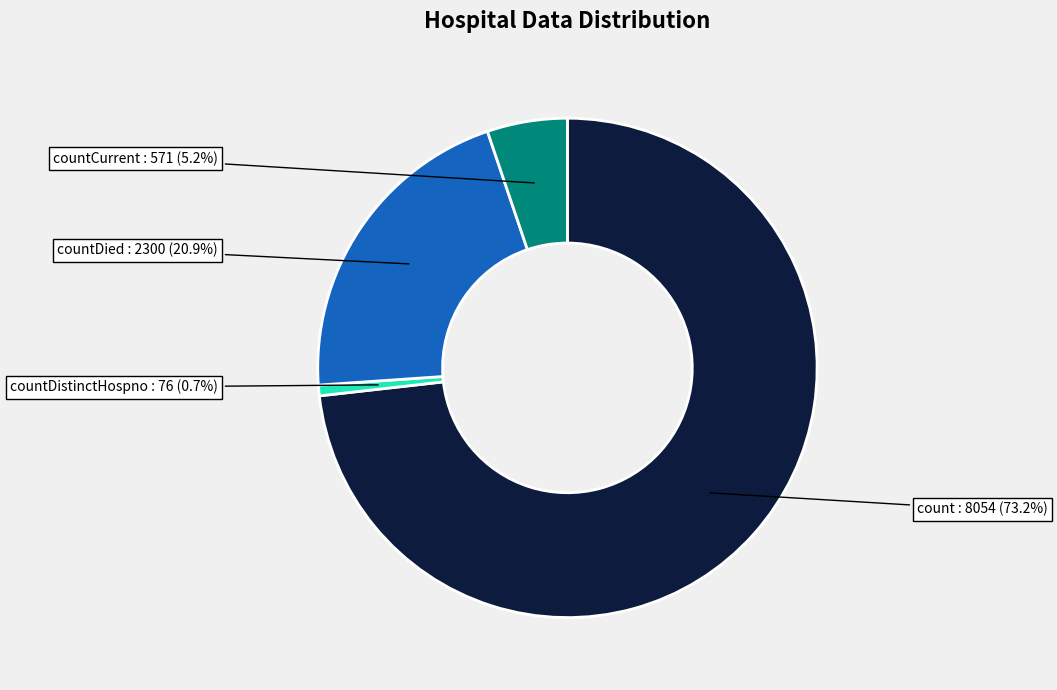

Does any single category account for the majority?

Yes